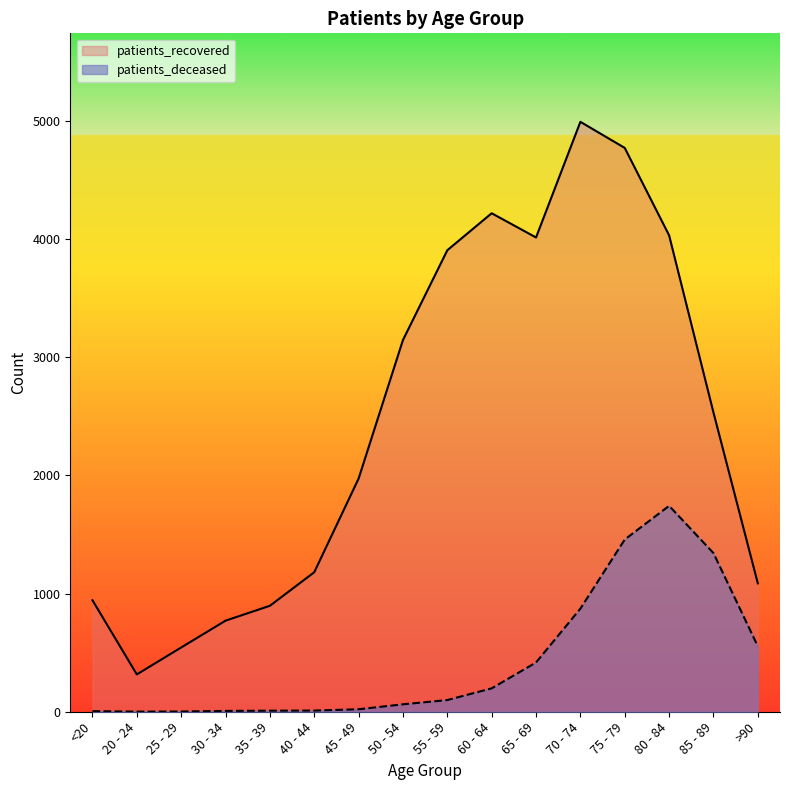

Read the patients_recovered value at 75 - 79.

4773